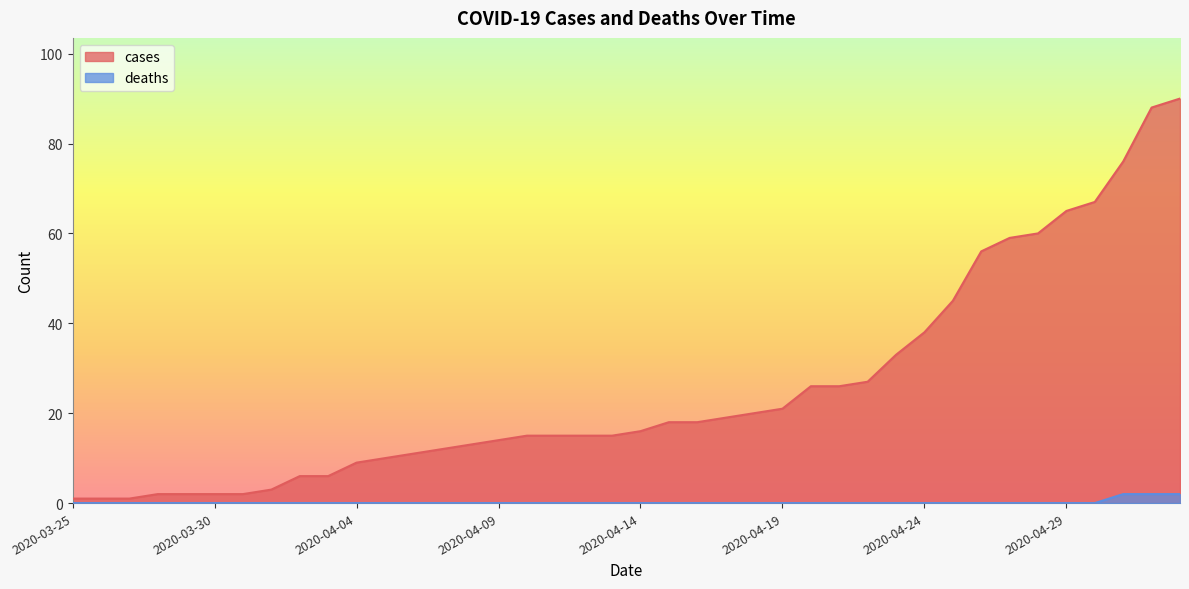

Where is cases nearest to the value 45?

2020-04-25